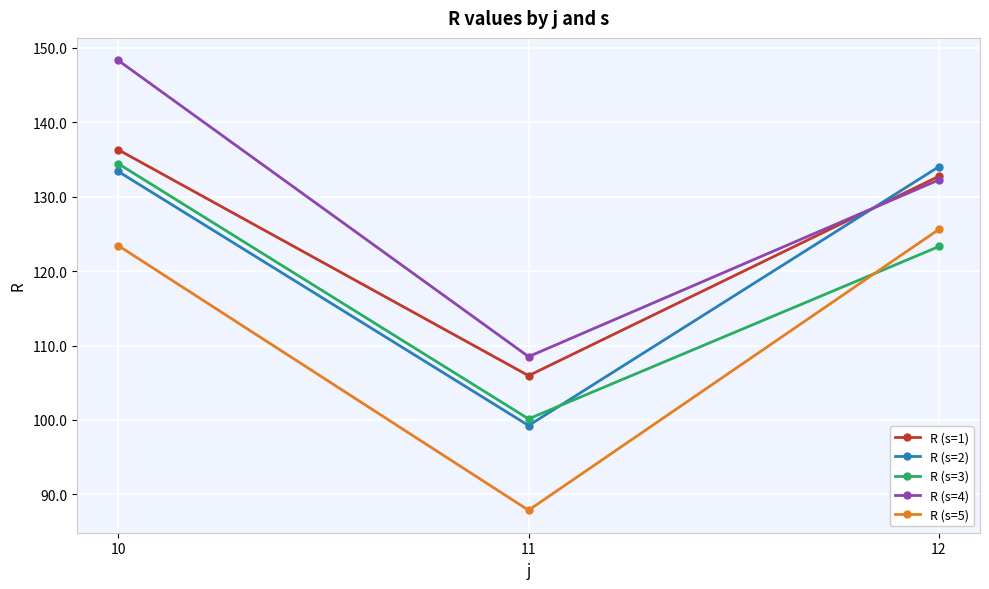

What is the total value across all series at 10?

675.9